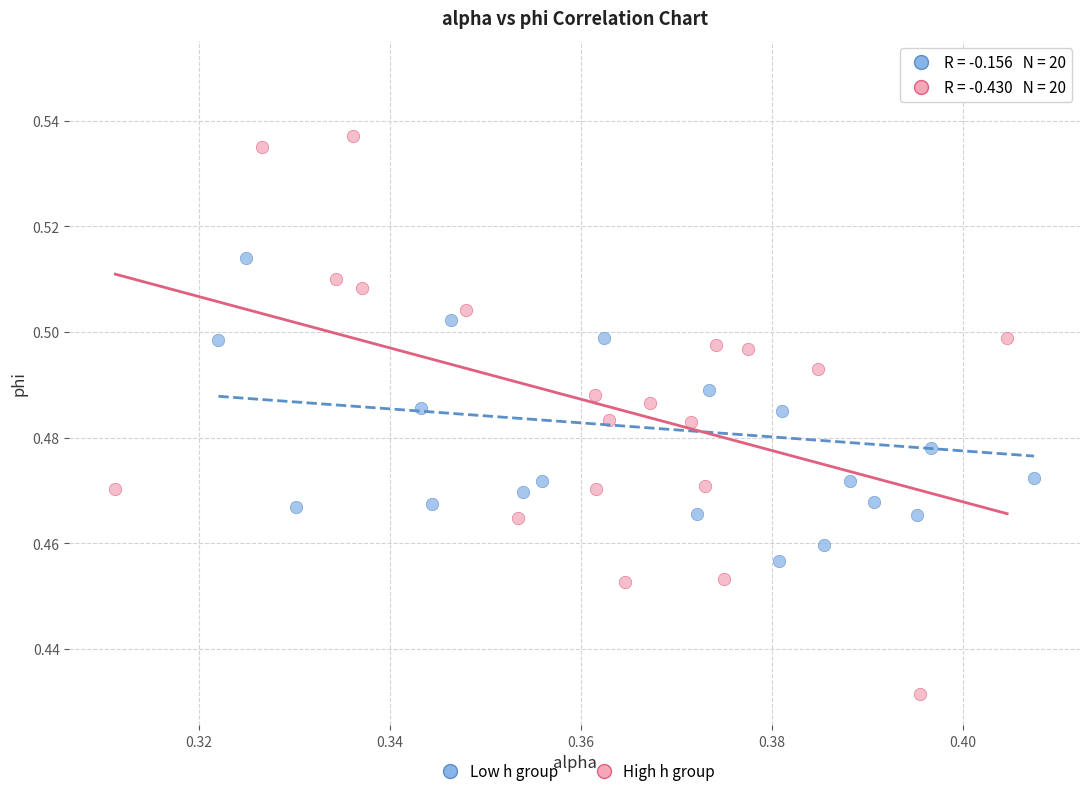

Which series contains the lowest Y value?

High h group